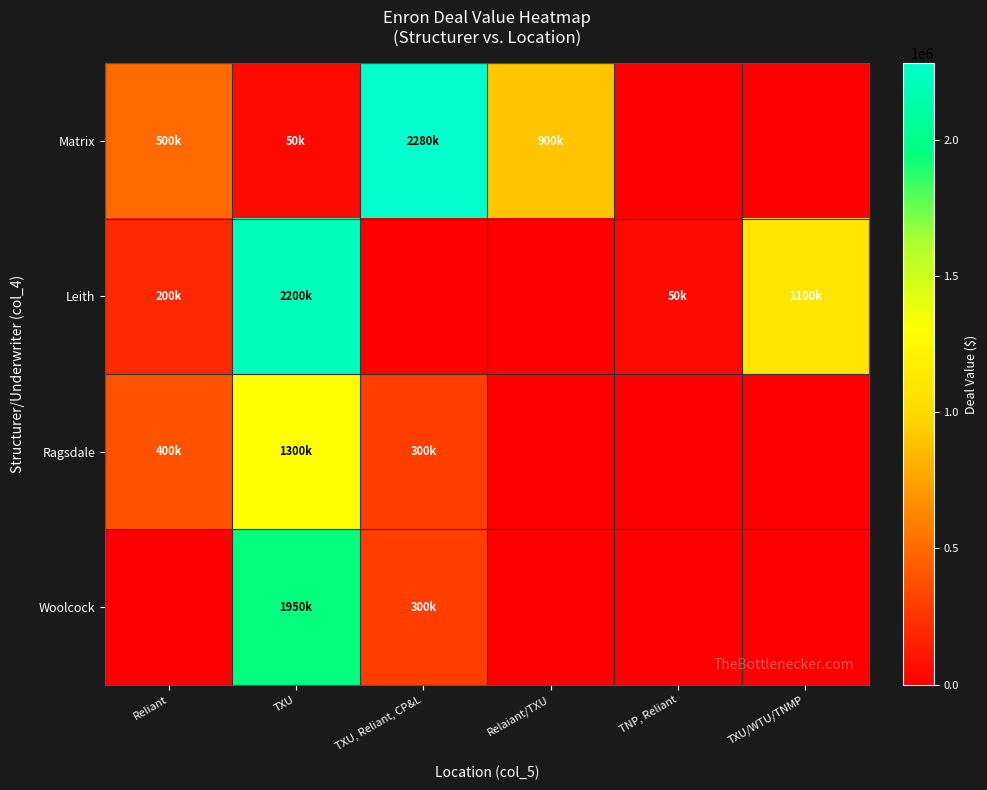

Between Reliant and TNP, Reliant, which series saw the biggest shift?

Matrix